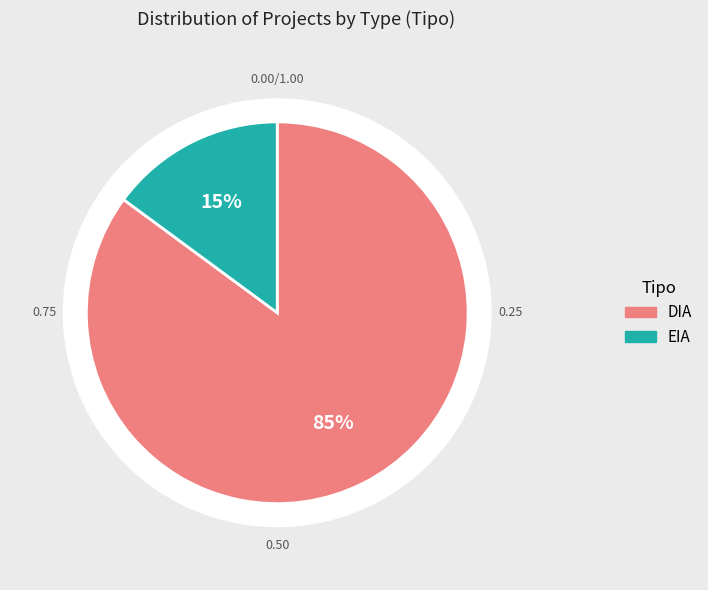

To the nearest percent, what is the difference between the largest and smallest slice percentages?

70%